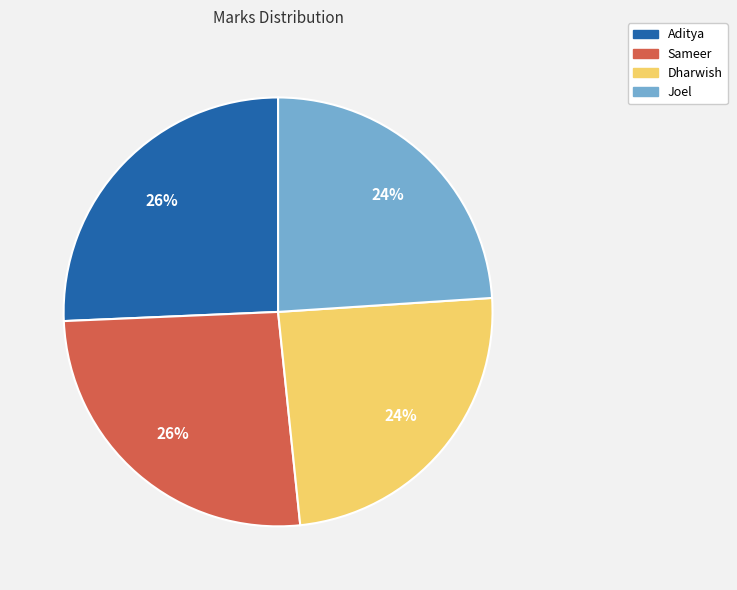

Is it true that Joel is 12% of the pie?

False